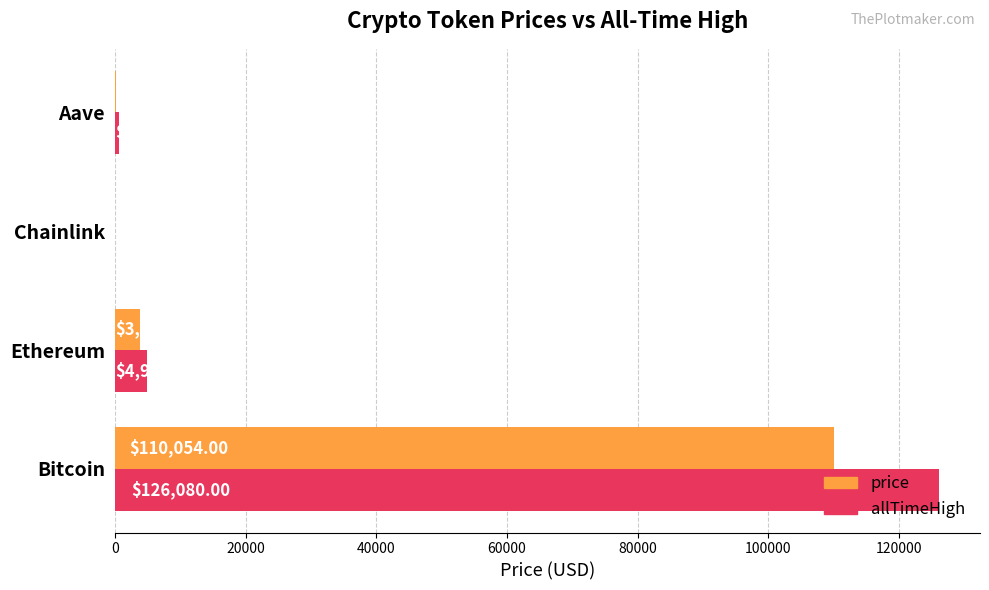

Which category has the highest value in the allTimeHigh series?

Bitcoin